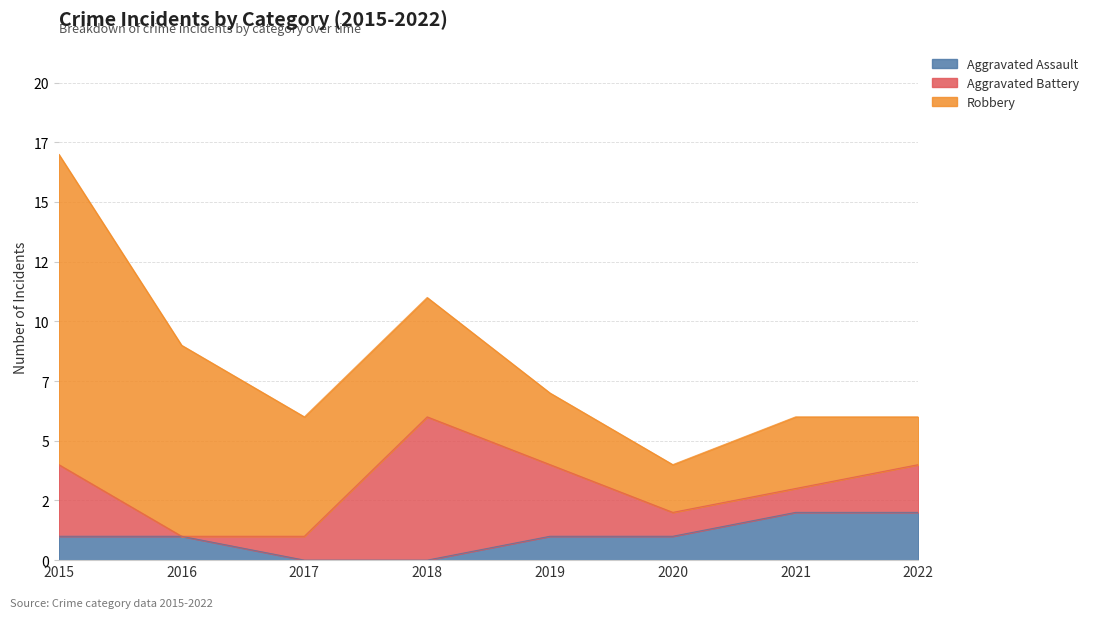

Between 2015 and 2022, which series saw the biggest shift?

Robbery